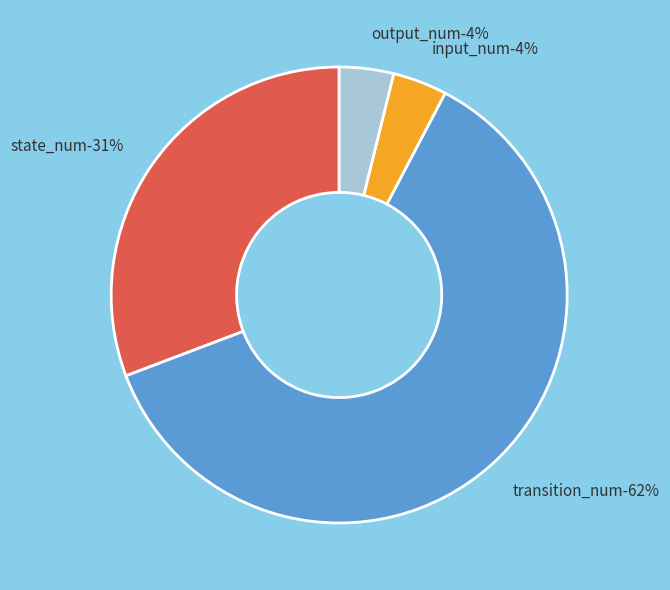

How many slices are in this pie chart?

4